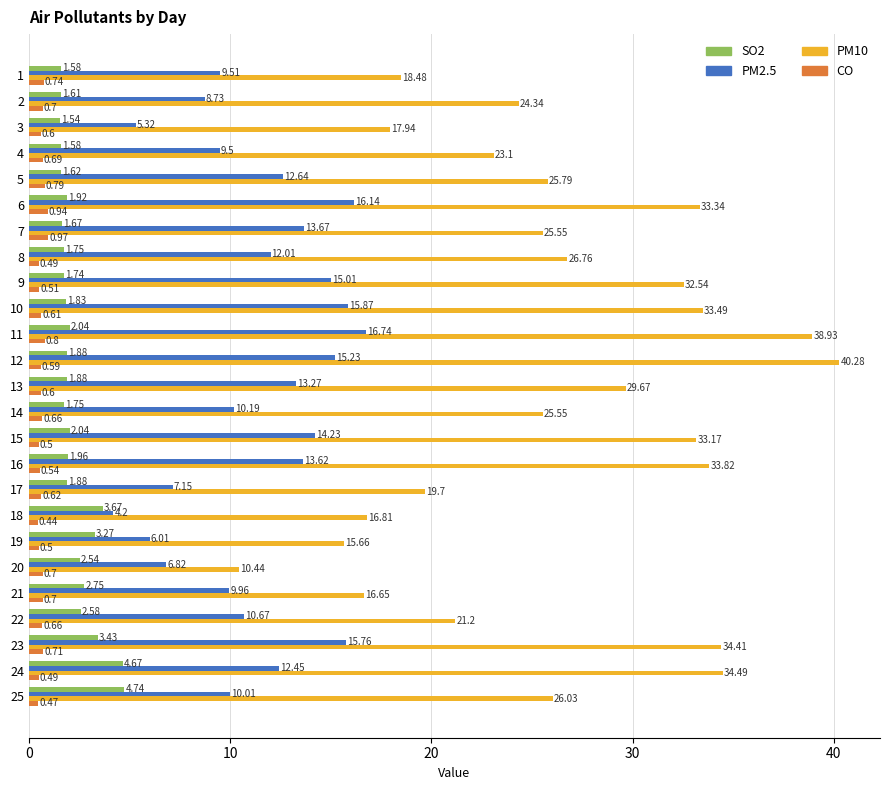

Which series has the widest spread of values?

PM10